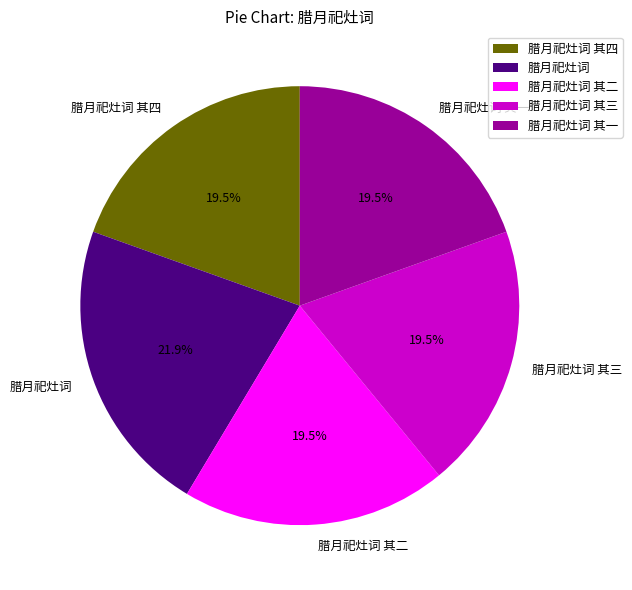

What is the largest slice in the pie chart?

腊月祀灶词